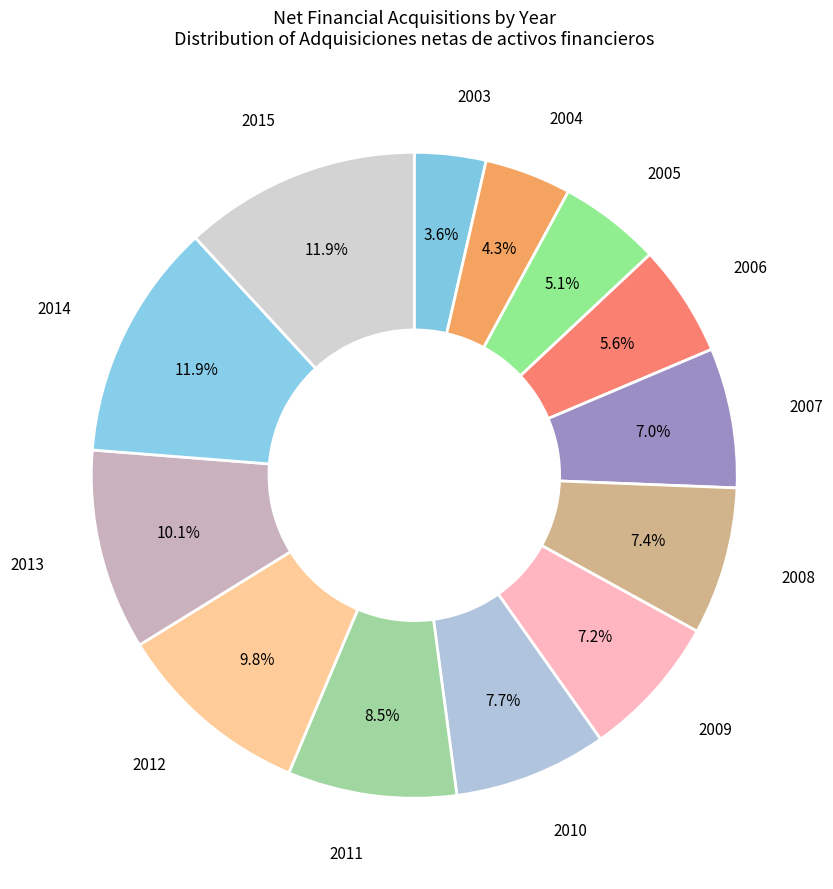

Combined, what portion of the pie is 2012 and 2007?

16.8%